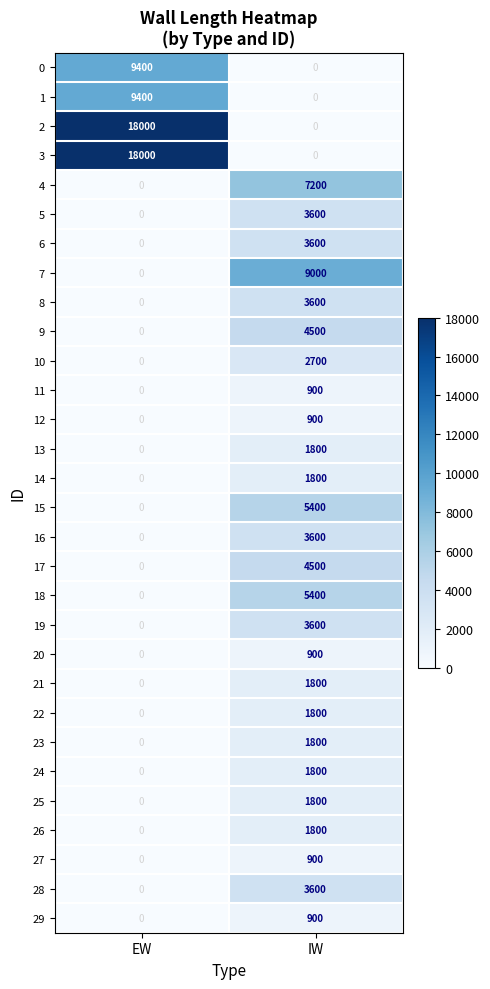

List the labels in order of 10 value, largest first.

IW, EW